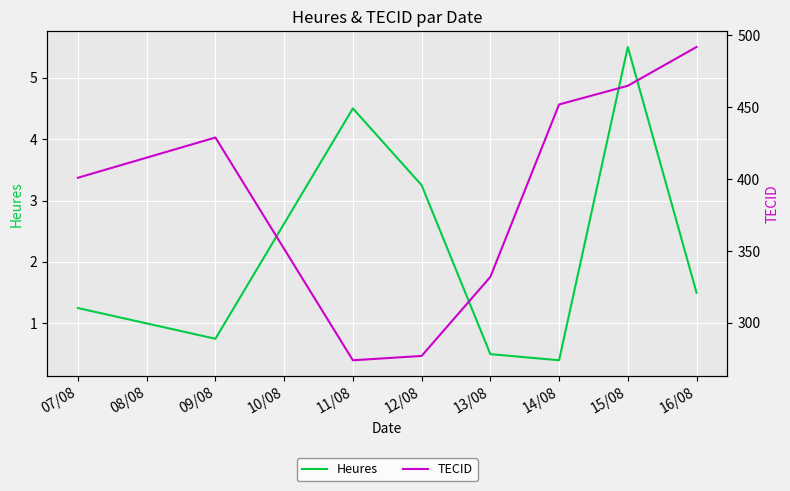

Reading left to right, what are all the values shown in this chart?

Heures: 1.2	0.8	4.5	3.2	0.5	0.4	5.5	1.5
TECID: 401.0	429.0	274.0	277.0	332.0	452.0	465.0	492.0